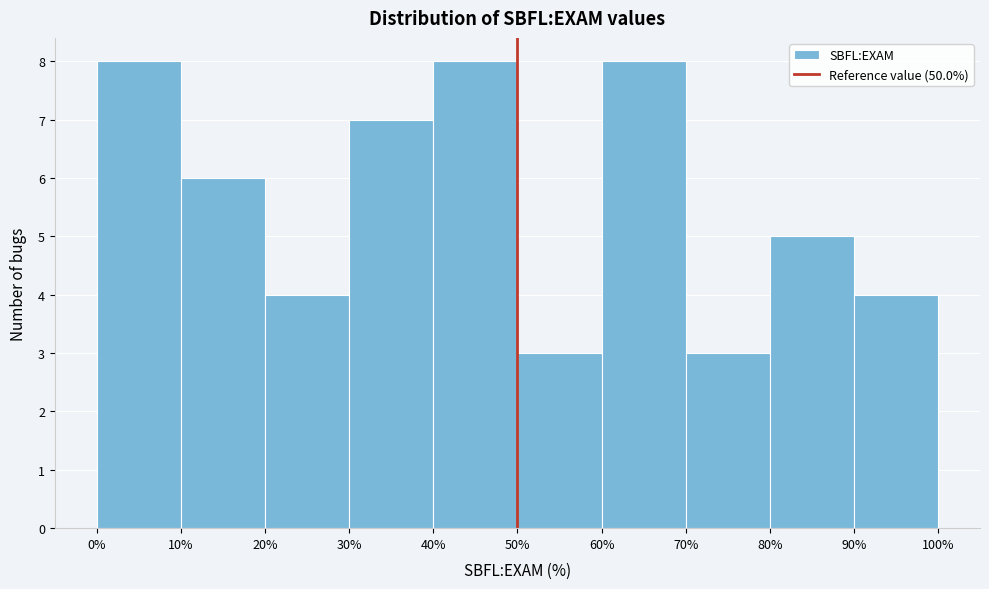

What is the height of the bar covering 40% to 50% on the x-axis? The values are not printed on the chart, so give them approximately, as read against the axis.

8